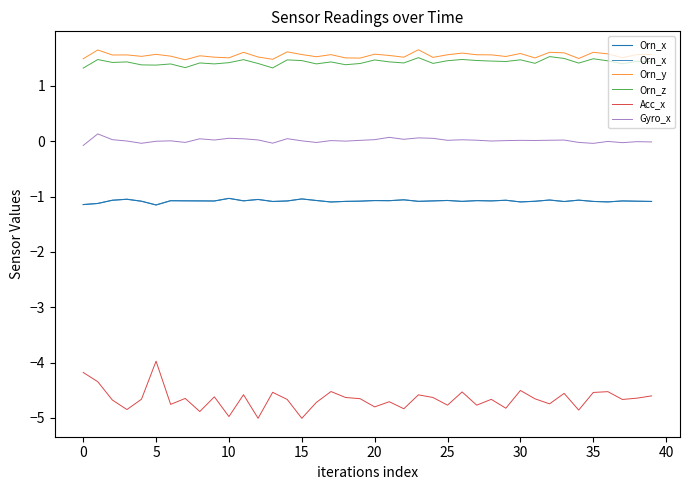

True or false: Orn_y and Acc_x cross at least once.

False